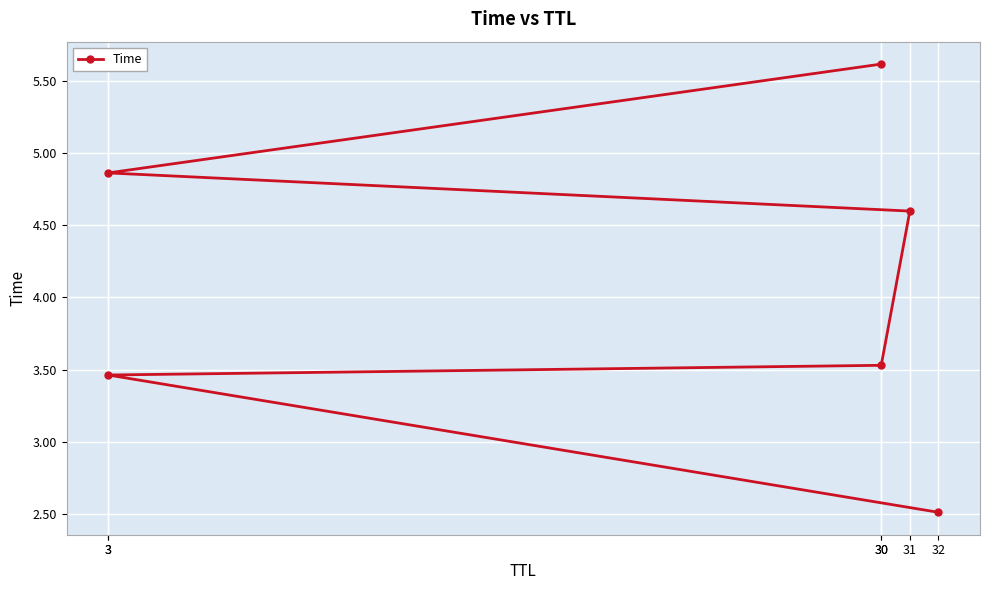

The chart shows a value of 3.5 at 30. True or false?

True